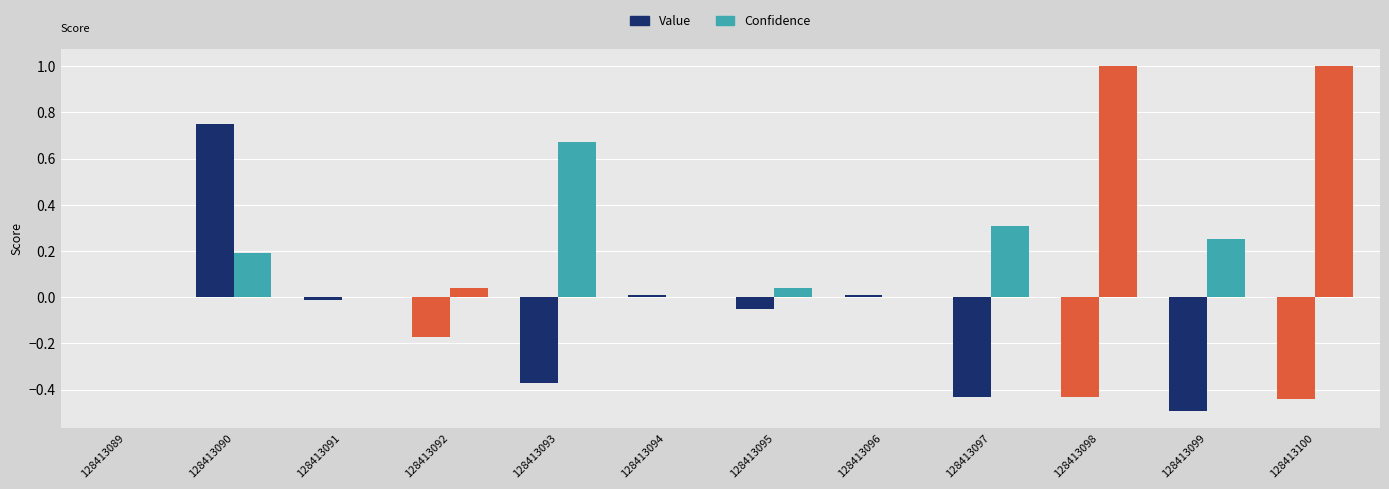

Reading left to right, transcribe all the data shown in this chart.

Value: 0.0	0.8	-0.0	-0.2	-0.4	0.0	-0.1	0.0	-0.4	-0.4	-0.5	-0.4
Confidence: 0.0	0.2	0.0	0.0	0.7	0.0	0.0	0.0	0.3	1.0	0.2	1.0